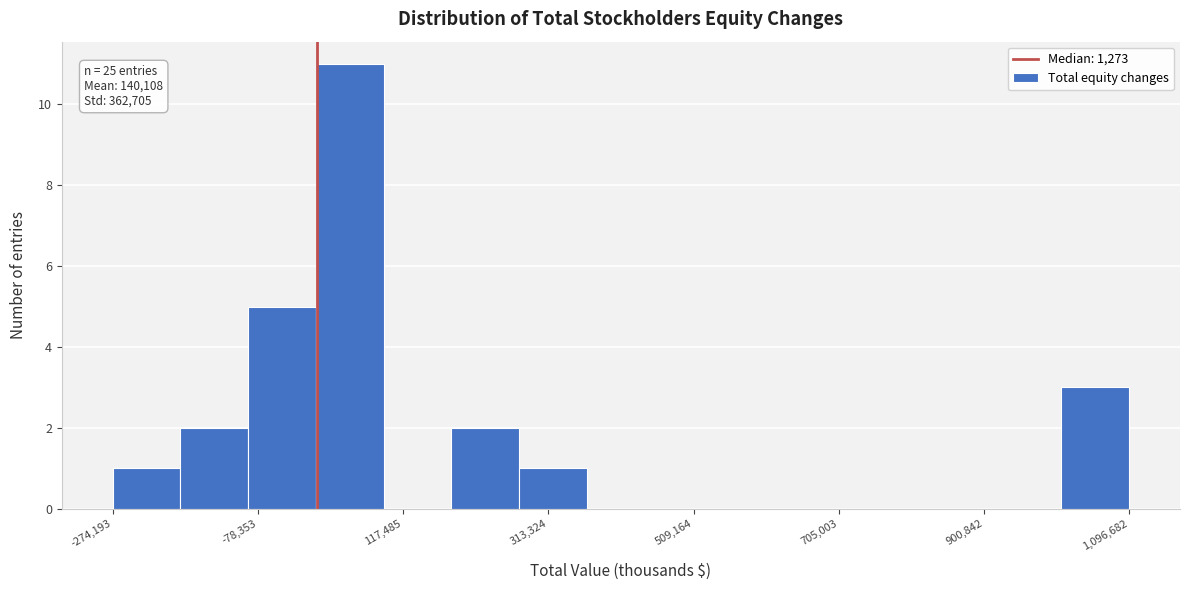

Over which range of the x-axis is the bar tallest?

0 to 100000